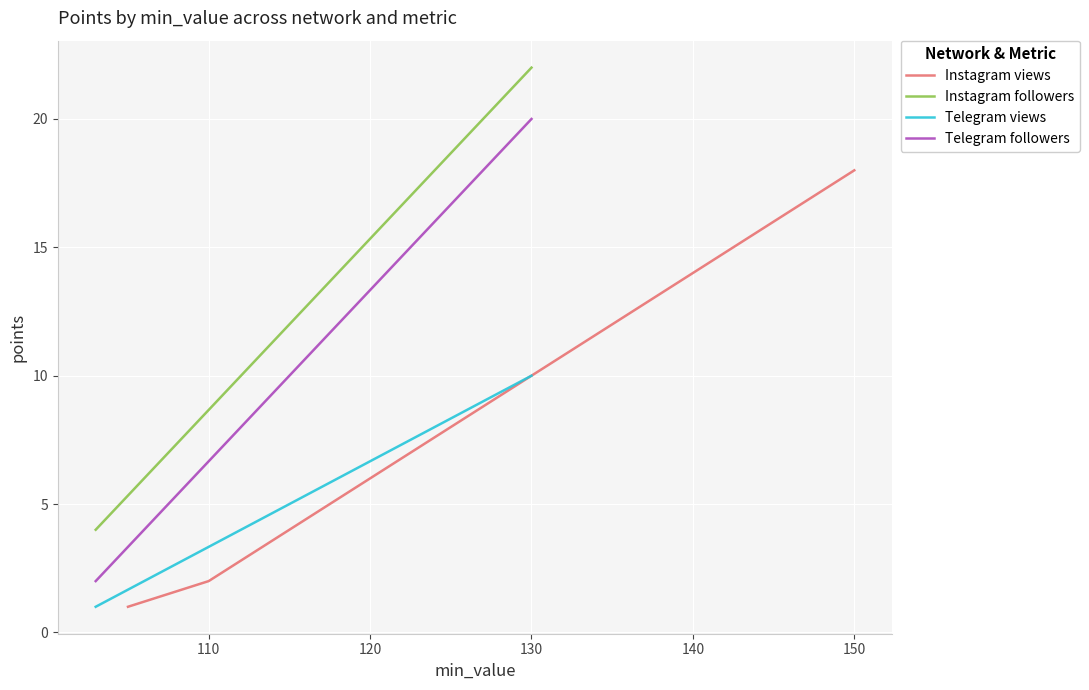

What is the smallest value displayed?

1